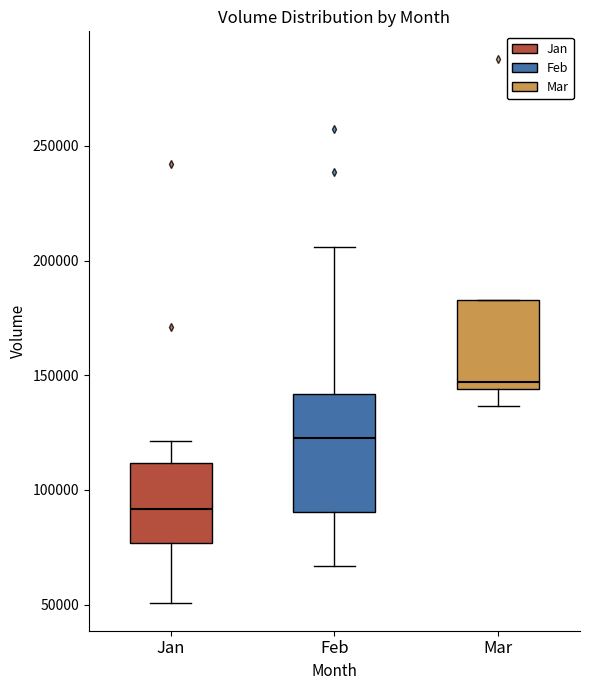

Reading left to right, transcribe this box plot: for each box, give where its median line is, the range the box spans, and where its two whiskers end, as read against the y-axis. The values are not printed on the chart, so give them approximately, as read against the axis.

Jan: median 90000, box 75000 to 110000, whiskers 50000 to 120000
Feb: median 120000, box 90000 to 140000, whiskers 65000 to 205000
Mar: median 145000 (just above the box's lower edge), box 145000 to 185000, whiskers 135000 to 185000